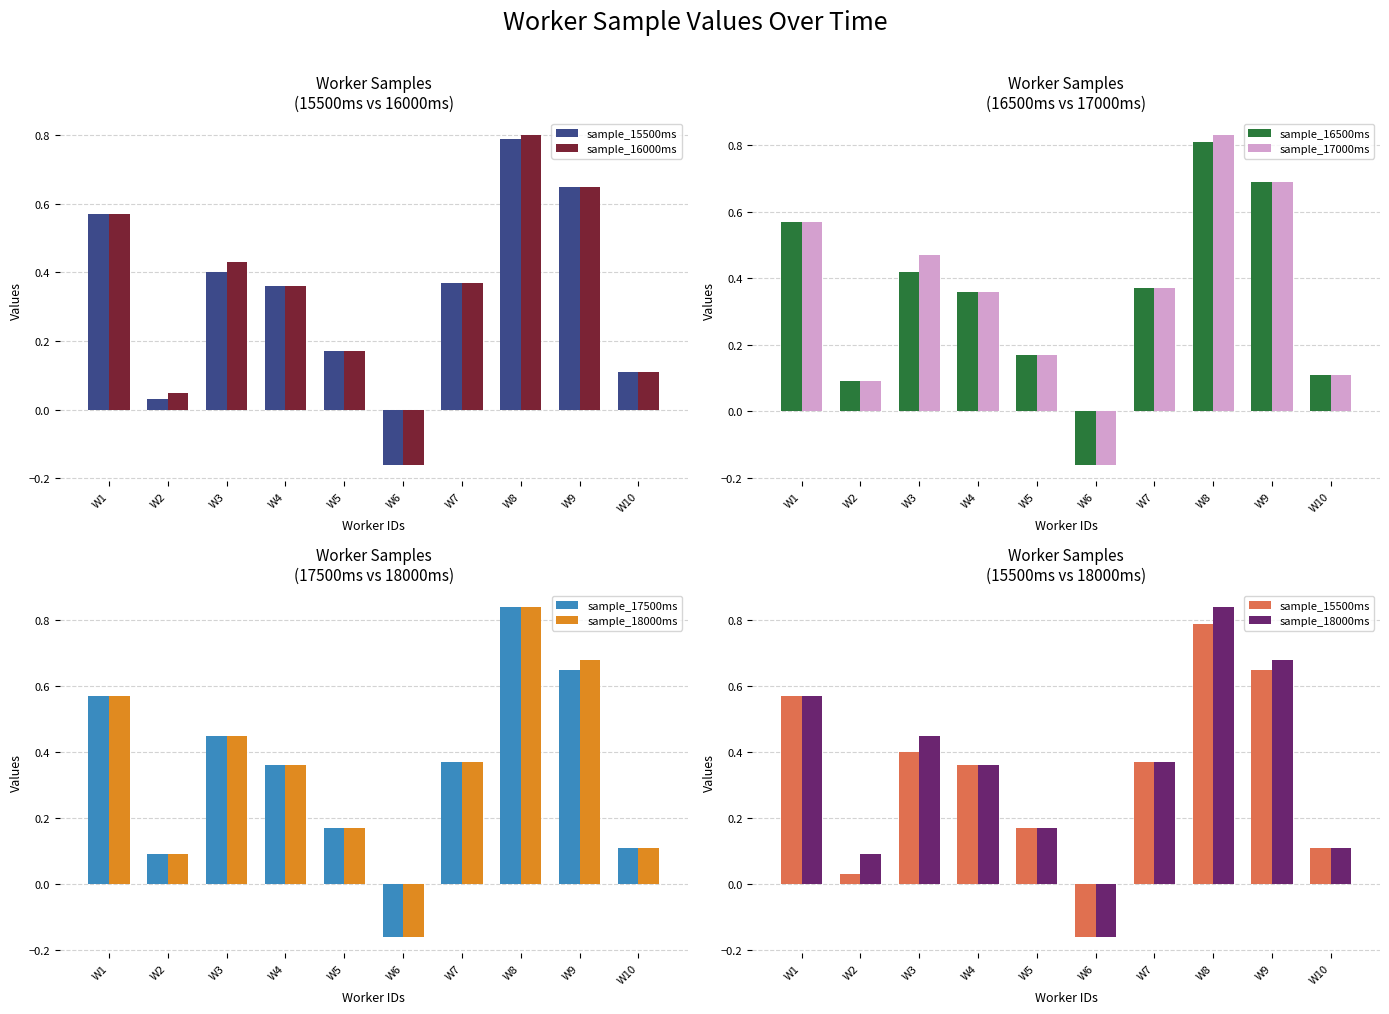

Which series has the widest spread of values?

sample_17500ms